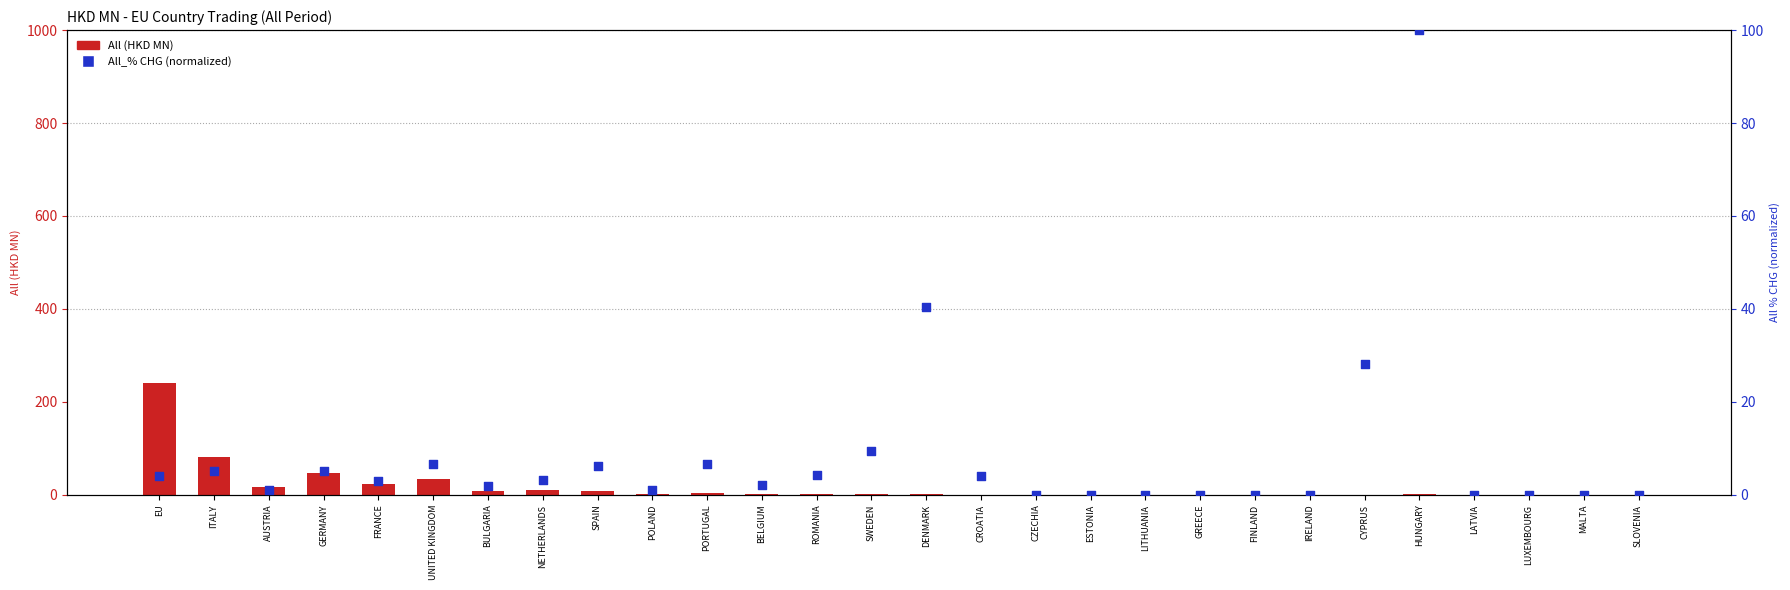

At how many categories does at least one series exceed 230?

1